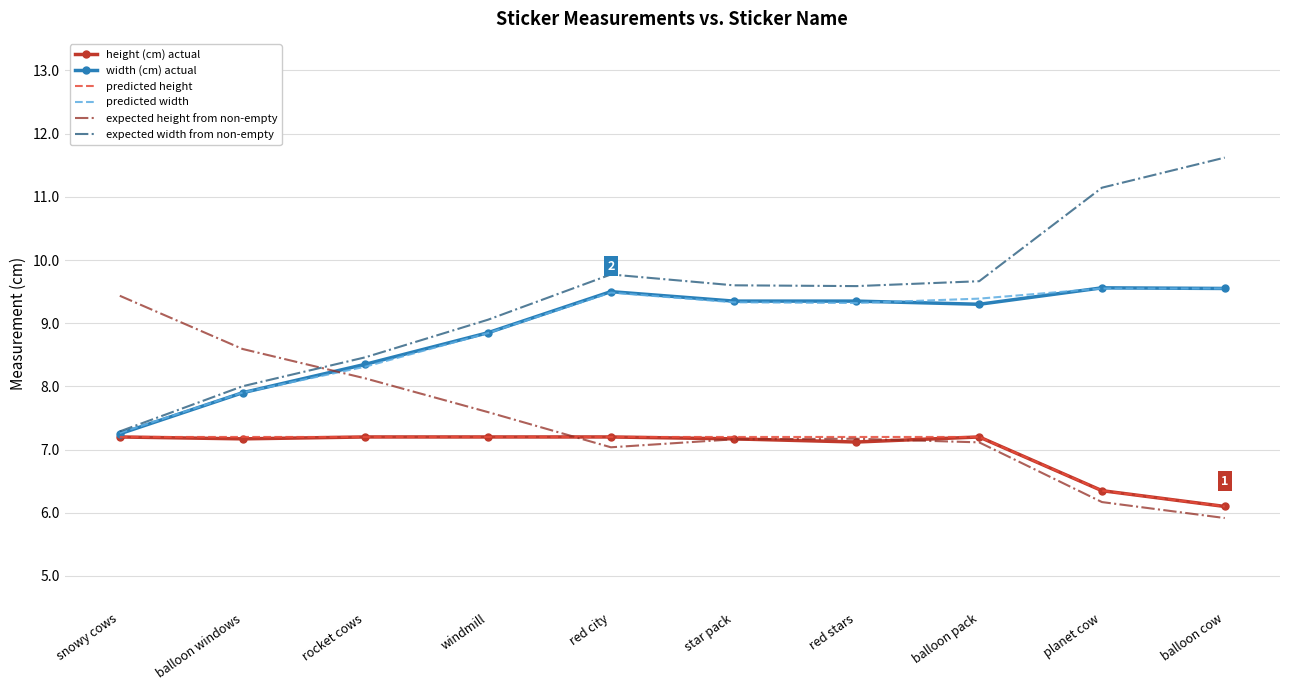

What position from the left is balloon windows?

2